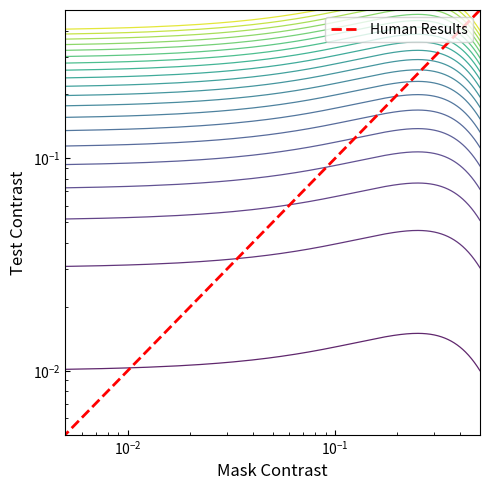

The chart shows a value of 0.3 at $\mathdefault{10^{-2}}$. True or false?

False